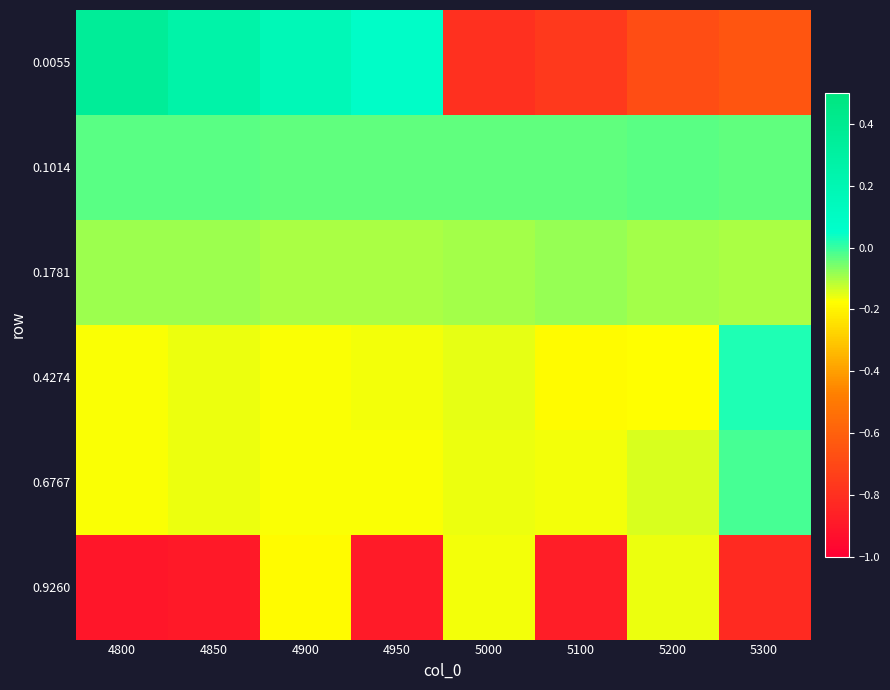

At how many categories does at least one series exceed 0?

5